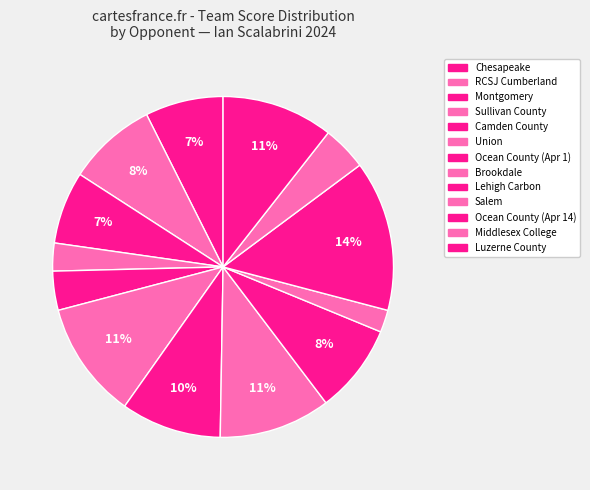

Rank the categories by value from highest to lowest.

Ocean County (Apr 14), Union, Brookdale, Luzerne County, Ocean County (Apr 1), RCSJ Cumberland, Lehigh Carbon, Chesapeake, Montgomery, Middlesex College, Camden County, Sullivan County, Salem